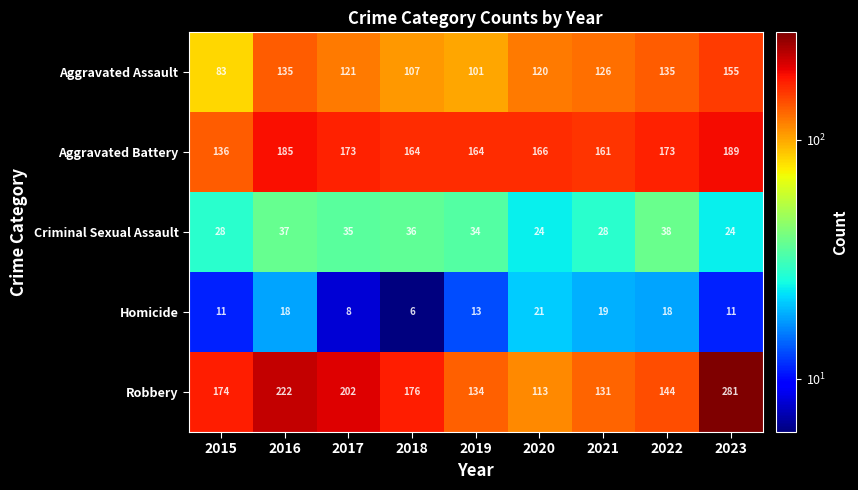

What value does the Homicide series have at 2022?

18